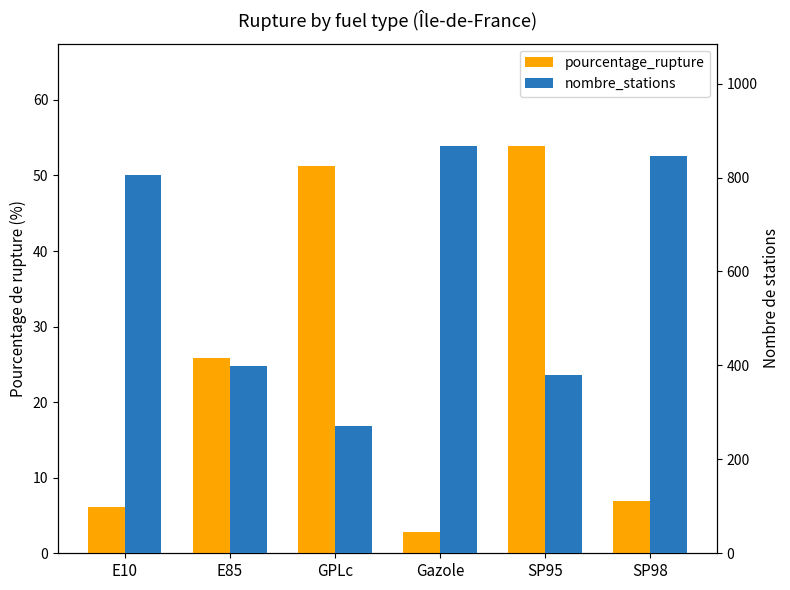

The pourcentage_rupture series shows 51.3 at GPLc. True or false?

True